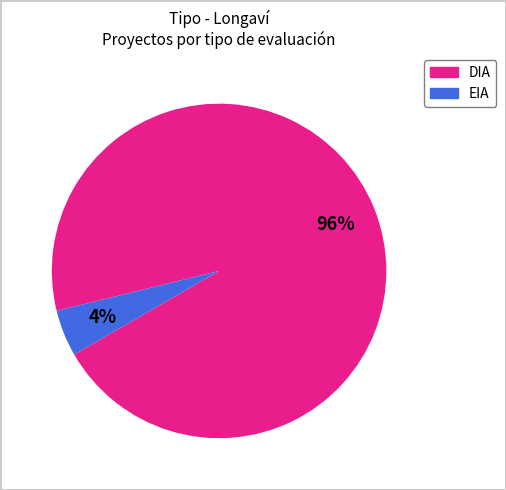

Do EIA and DIA together represent more than half of the pie?

Yes